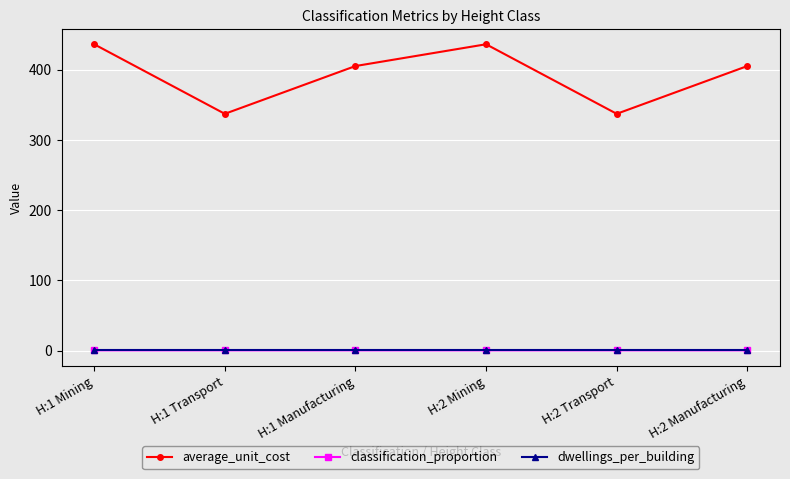

Which series changed the most between H:1 Mining and H:2 Manufacturing?

average_unit_cost